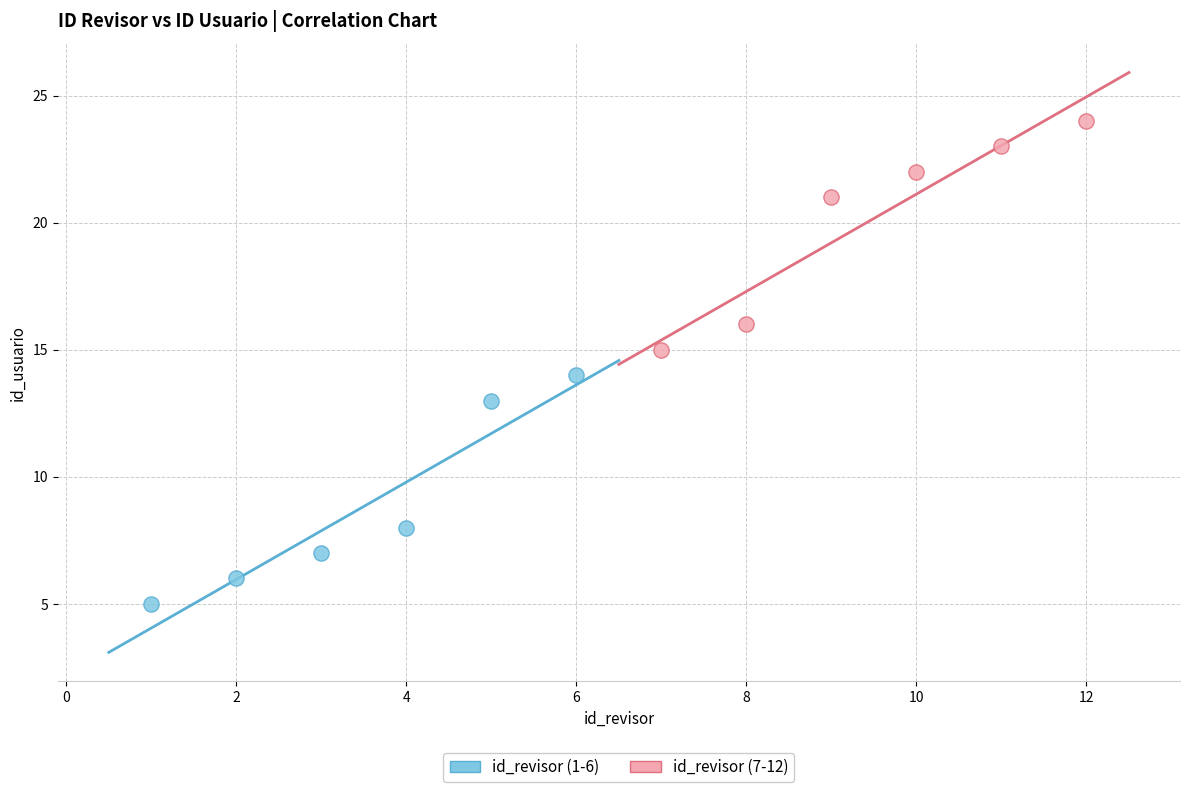

Which series reaches the maximum Y coordinate?

id_revisor (7-12)